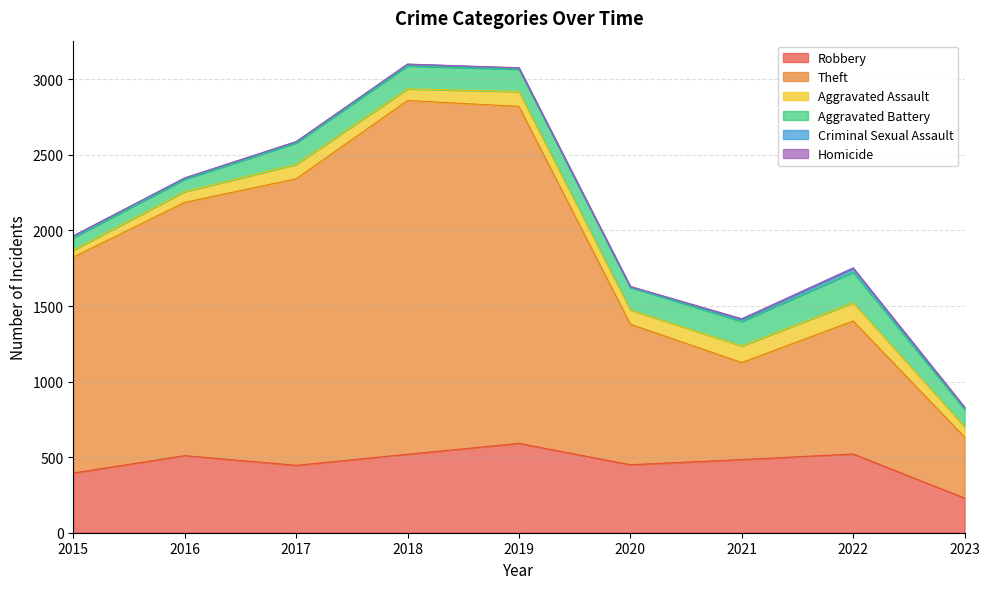

At which category does the chart reach its peak across all series?

2018